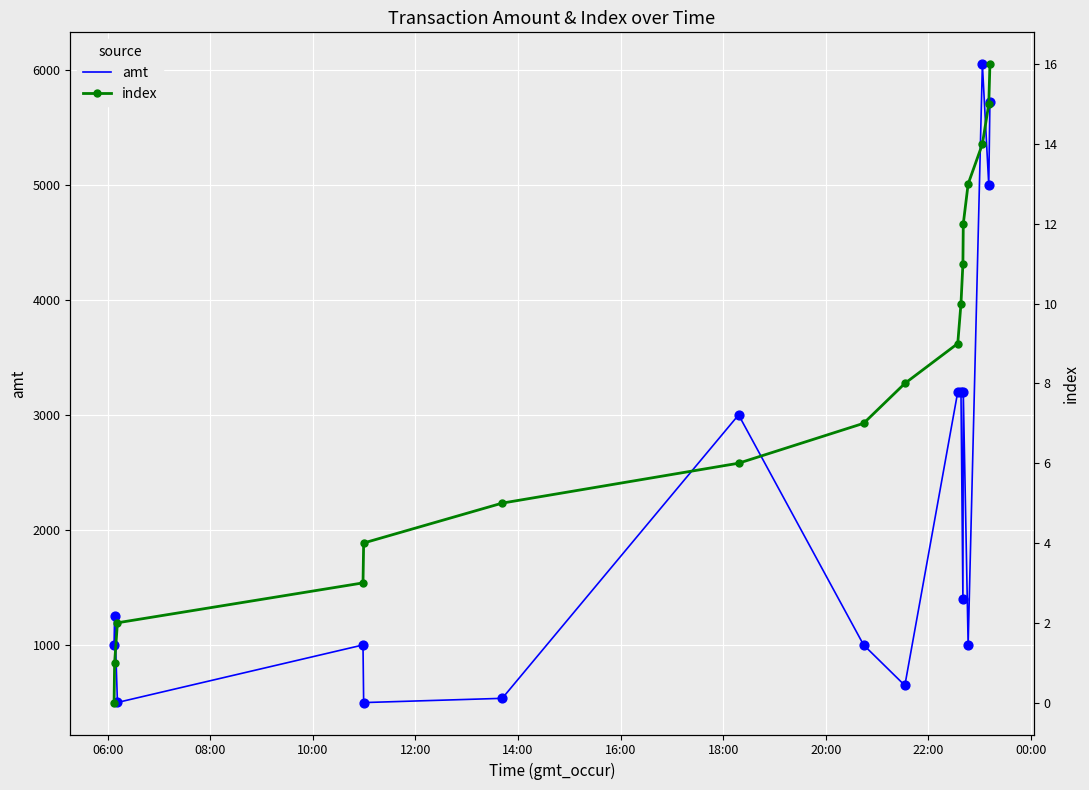

Which series reaches the minimum Y coordinate?

index